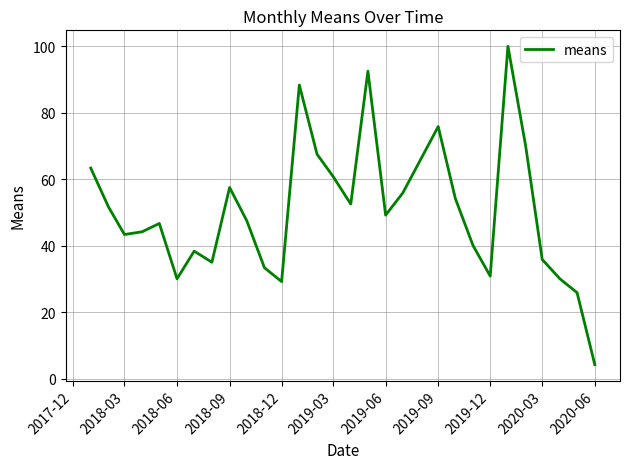

What is the maximum value shown in the chart?

100.0